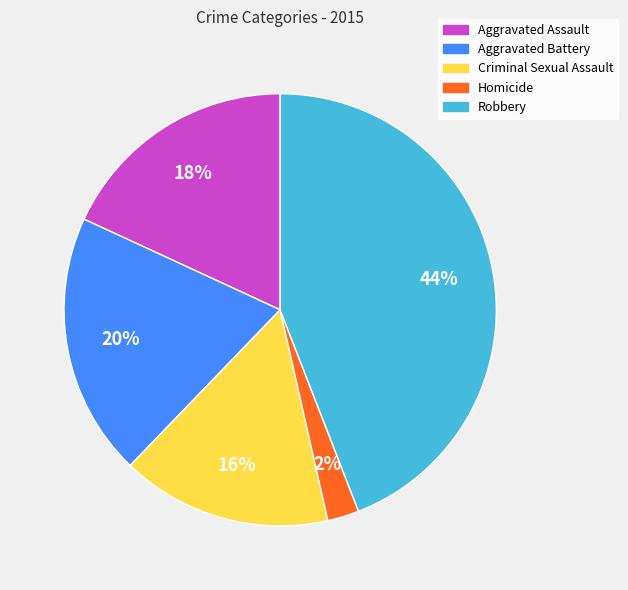

To the nearest percent, what is the combined percentage of Robbery and Criminal Sexual Assault?

60%